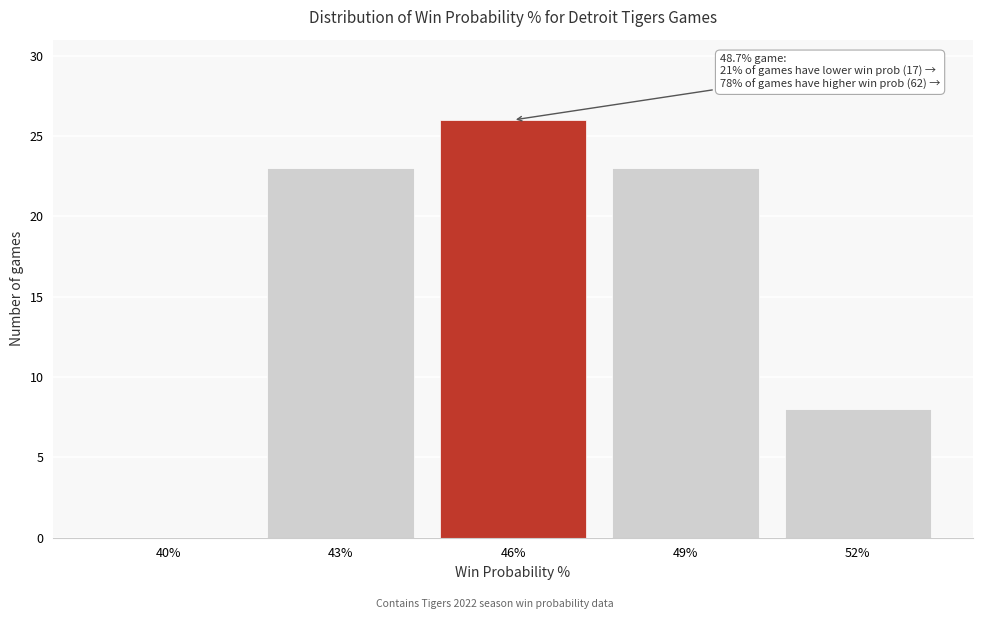

Reading left to right, list all the values displayed in this chart.

40%=0	43%=23	46%=26	49%=23	52%=8